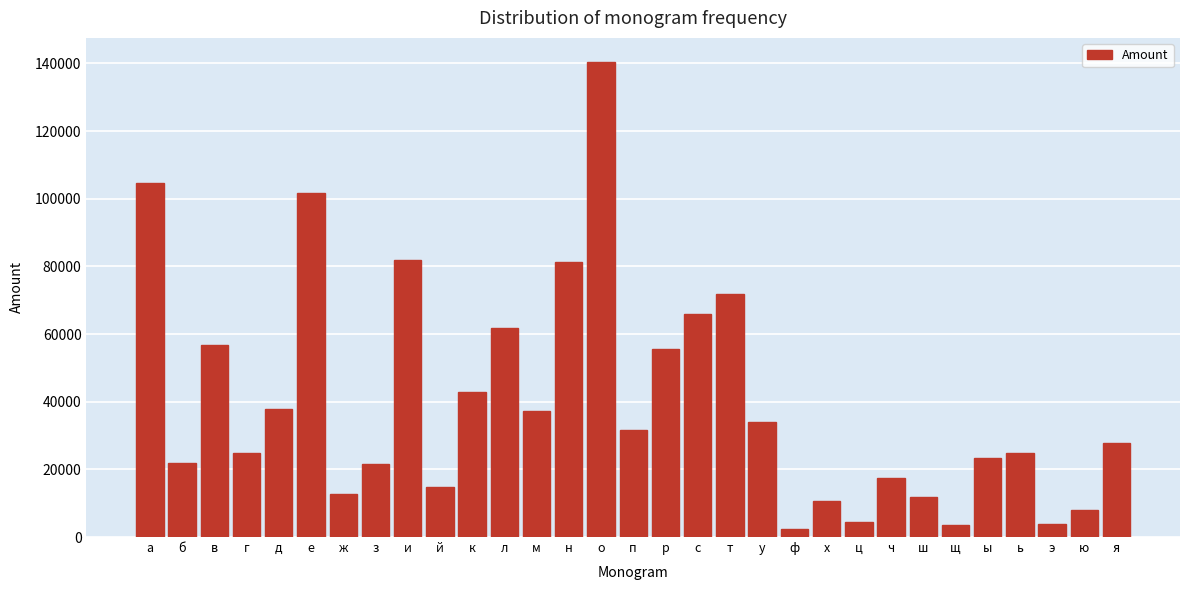

What is the change in value from ш to ю?

-3644